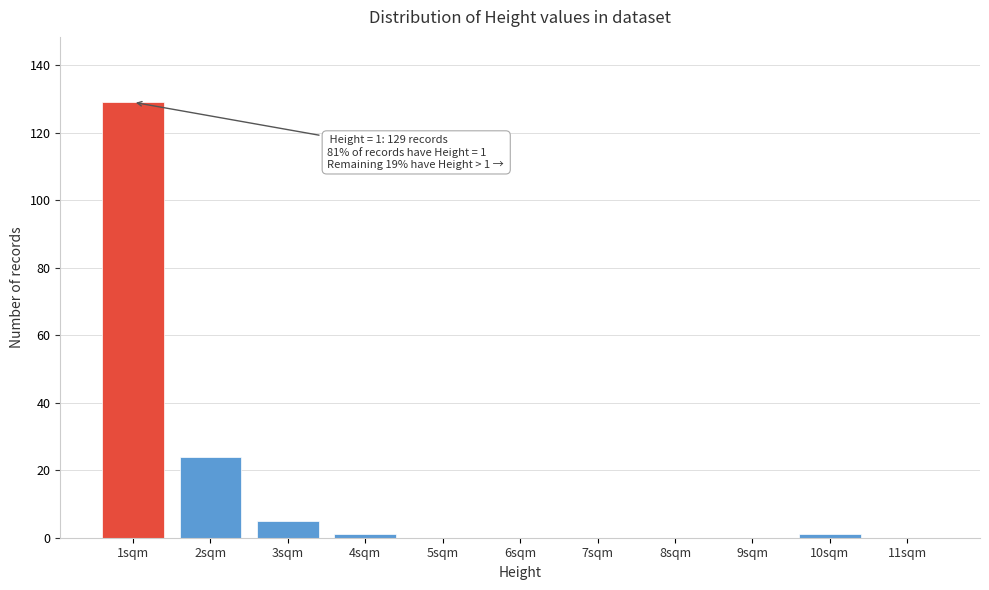

Reading left to right, transcribe all the data shown in this chart.

1sqm=129	2sqm=24	3sqm=5	4sqm=1	5sqm=0	6sqm=0	7sqm=0	8sqm=0	9sqm=0	10sqm=1	11sqm=0